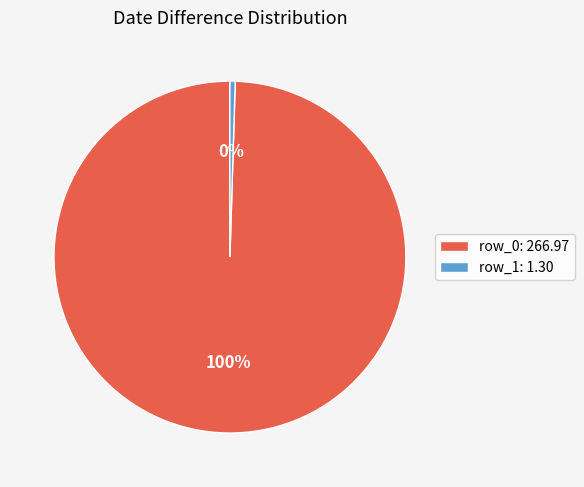

Is row_0 the majority of the pie?

Yes